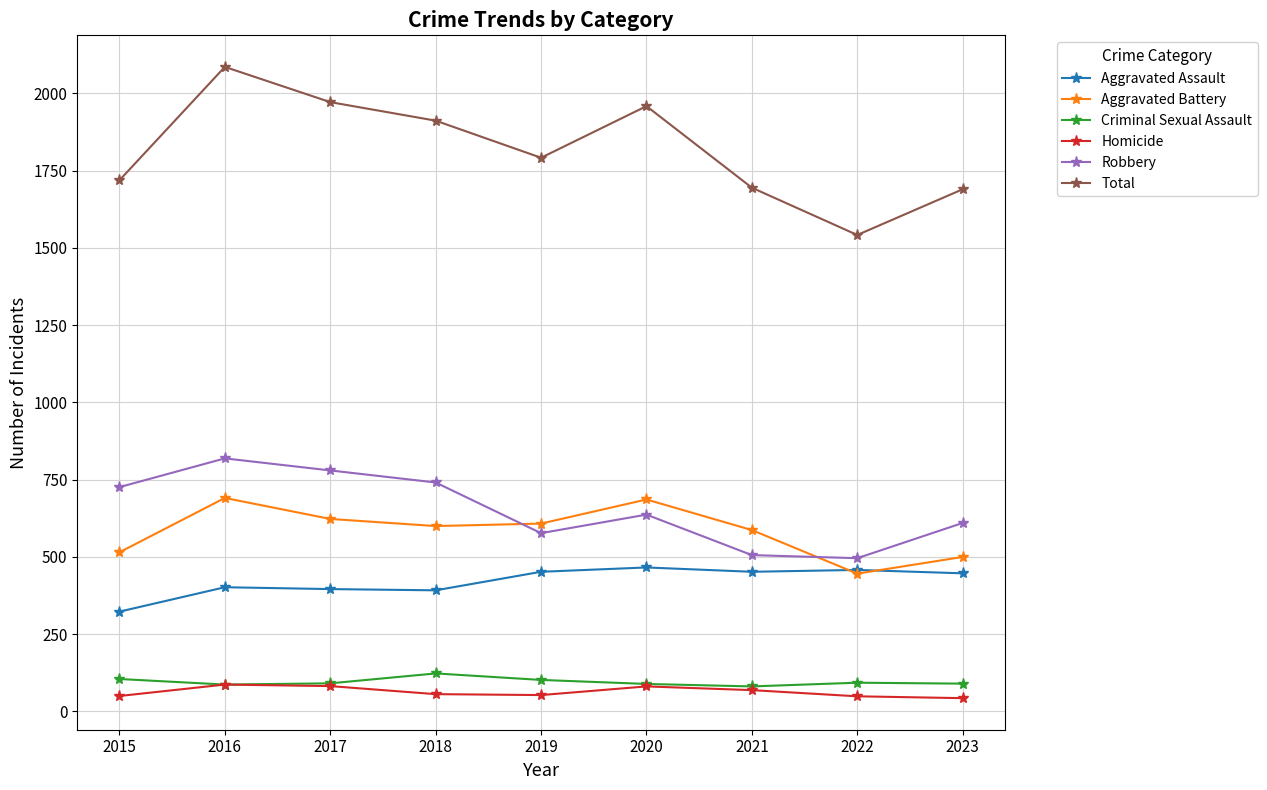

What are all the series names shown in the legend?

Aggravated Assault, Aggravated Battery, Criminal Sexual Assault, Homicide, Robbery, Total